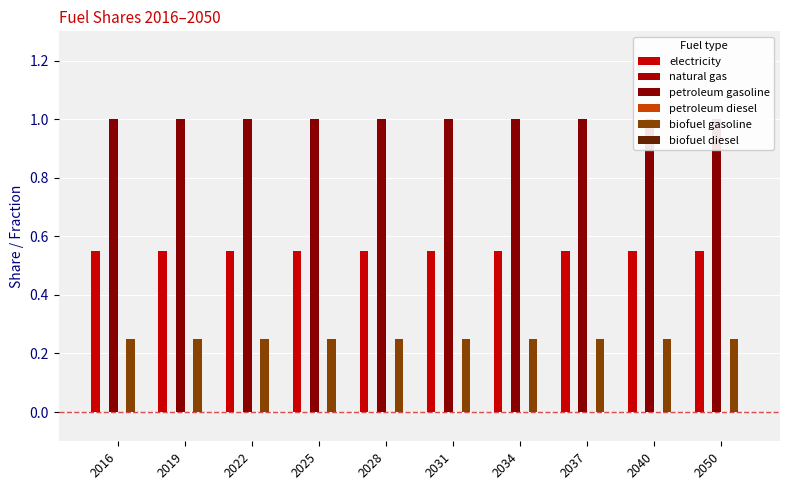

Reading left to right, list all the values displayed in this chart.

electricity: 0.6	0.6	0.6	0.6	0.6	0.6	0.6	0.6	0.6	0.6
natural gas: 0.0	0.0	0.0	0.0	0.0	0.0	0.0	0.0	0.0	0.0
petroleum gasoline: 1.0	1.0	1.0	1.0	1.0	1.0	1.0	1.0	1.0	1.0
petroleum diesel: 0.0	0.0	0.0	0.0	0.0	0.0	0.0	0.0	0.0	0.0
biofuel gasoline: 0.2	0.2	0.2	0.2	0.2	0.2	0.2	0.2	0.2	0.2
biofuel diesel: 0.0	0.0	0.0	0.0	0.0	0.0	0.0	0.0	0.0	0.0